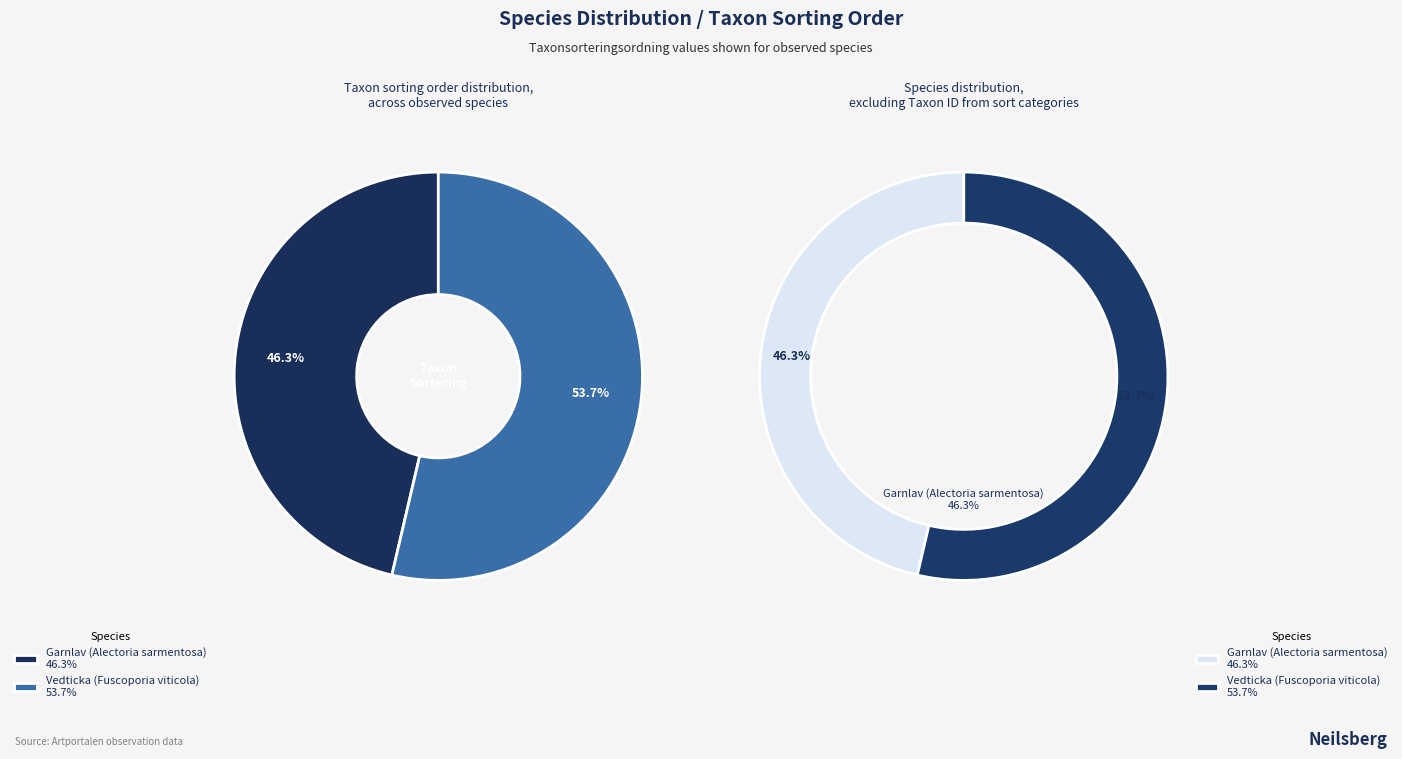

Is the sum of Vedticka (Fuscoporia viticola) and Garnlav (Alectoria sarmentosa) greater than half?

Yes